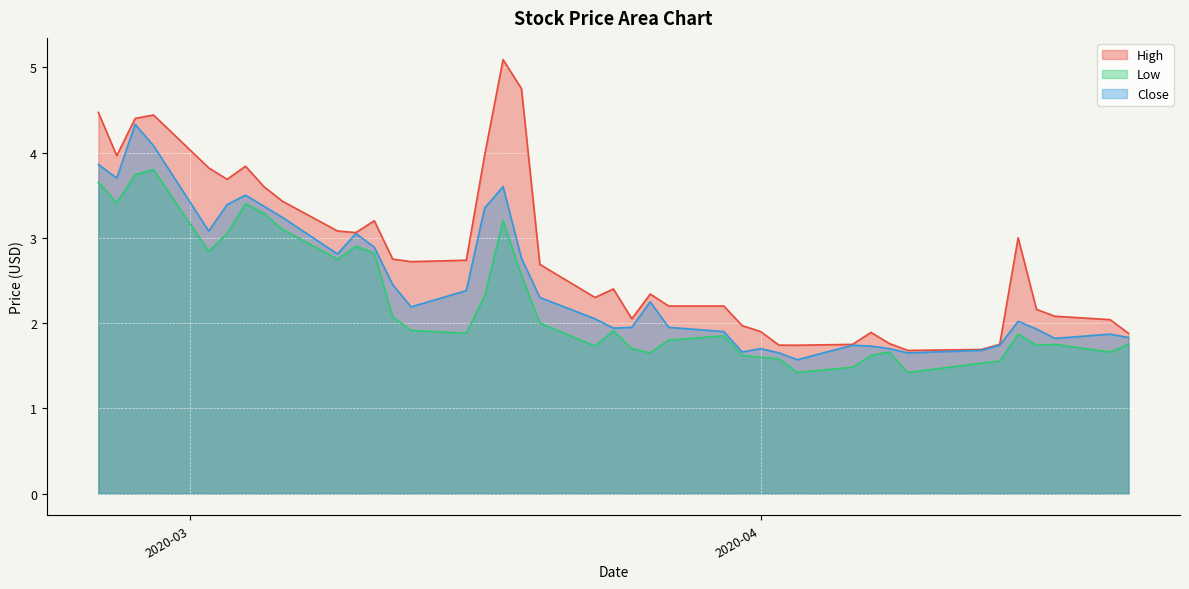

What is the value of the Low point at the 8th from the left?

3.3